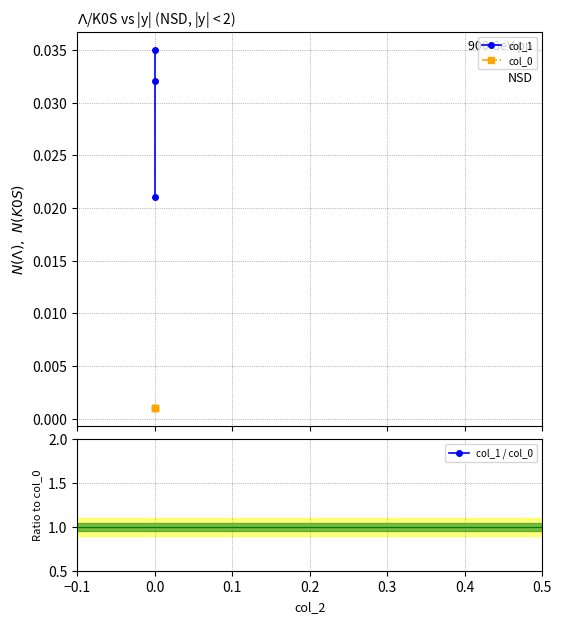

Is the value of col_1 at 0.0 greater than the value of col_0 at 0.0?

Yes